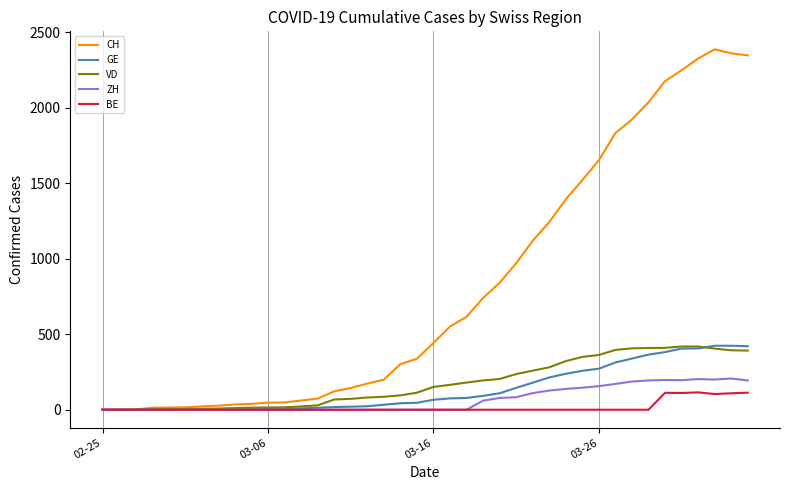

What is the greatest value displayed?

2388